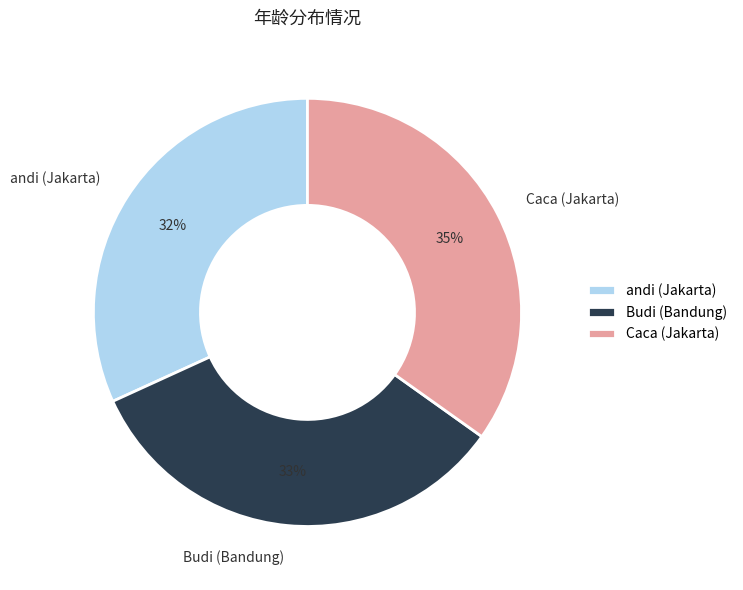

Which has a higher value, Budi (Bandung) or Caca (Jakarta)?

Caca (Jakarta)